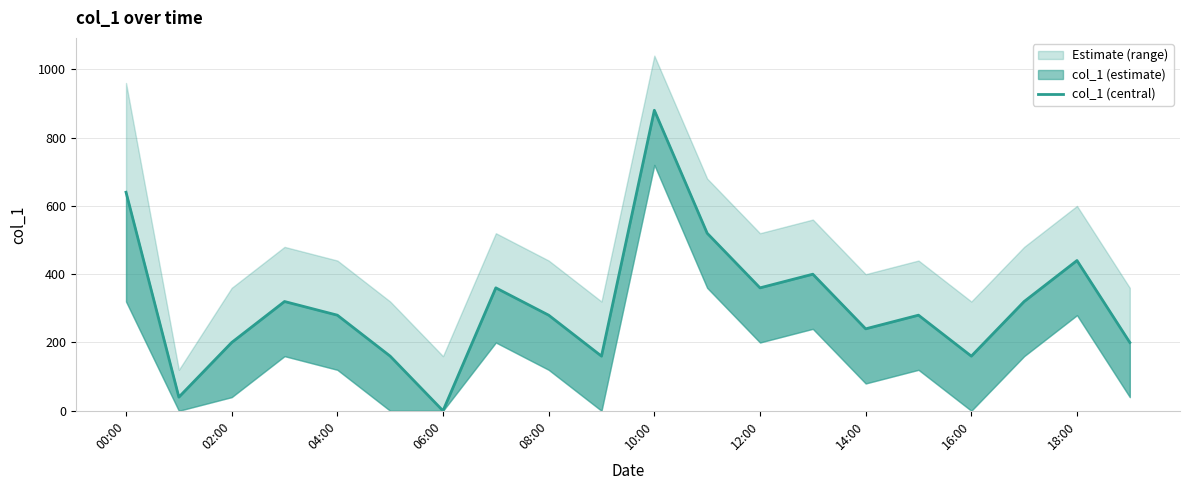

What is the difference between the second highest and minimum values?

640